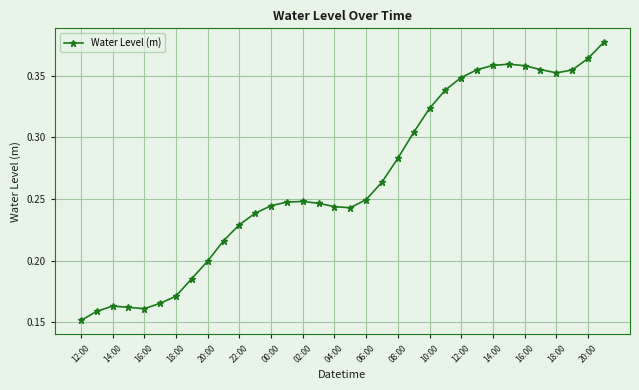

How many values are between 0 and 1?

34